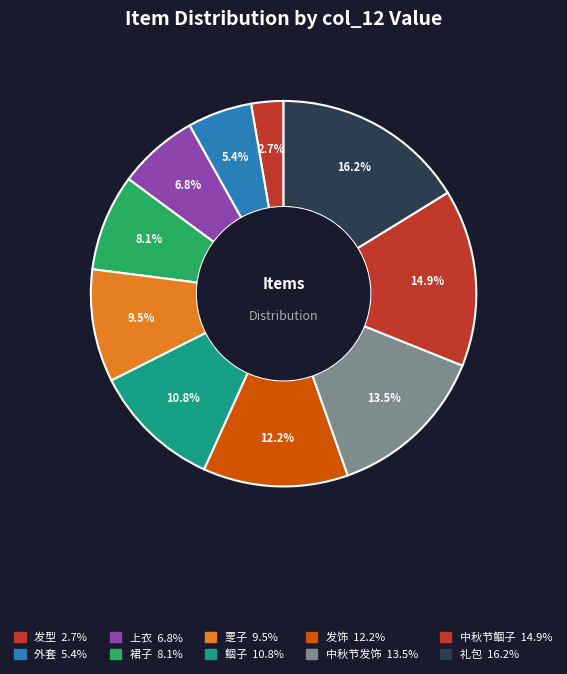

Count the number of slices in the pie.

10